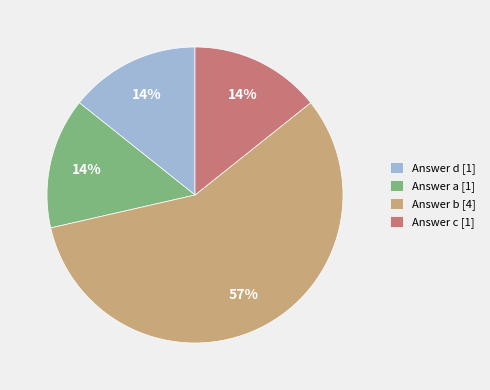

Which slice is the largest?

Answer b [4]